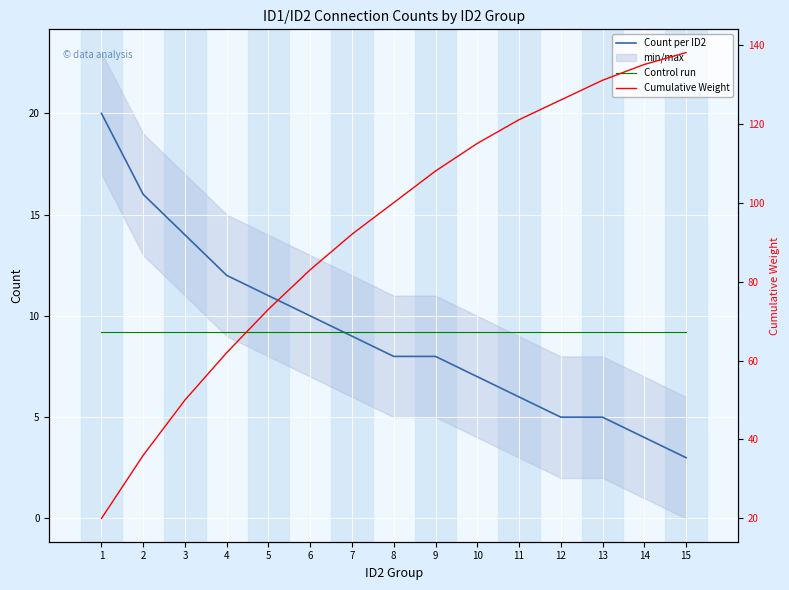

What is the difference between the second highest and minimum values in the Count per ID2 series?

13.0